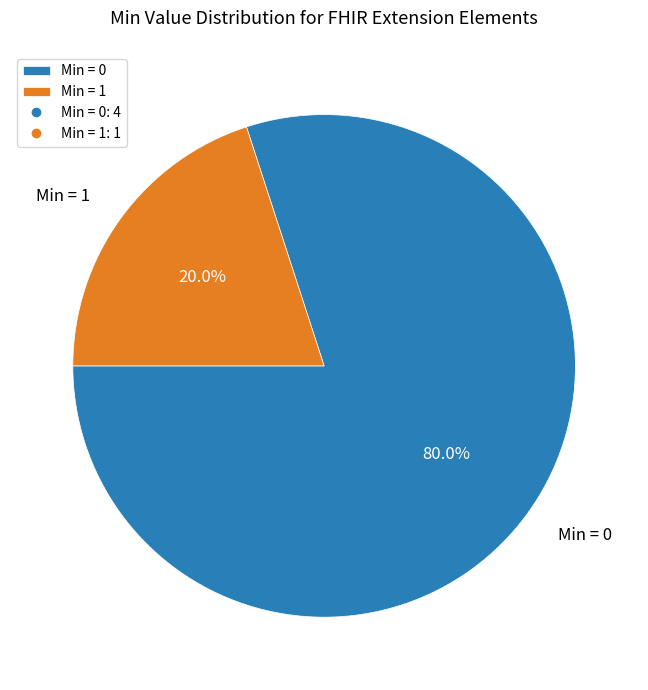

What is the total percentage of Min = 1 and Min = 0?

100.0%